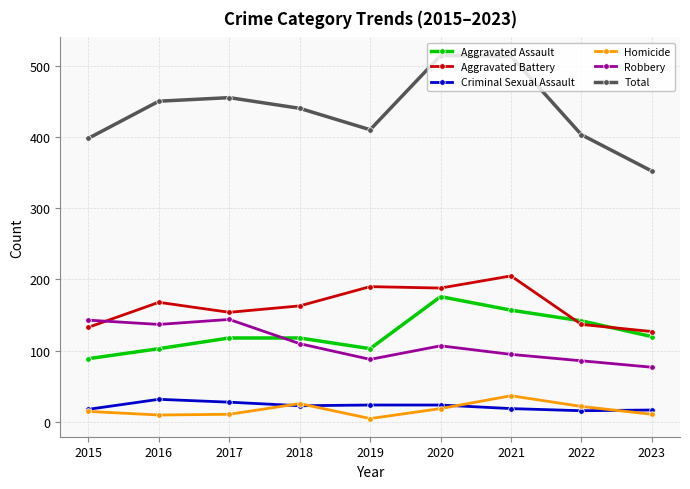

Which series changed the most between 2019 and 2021?

Total